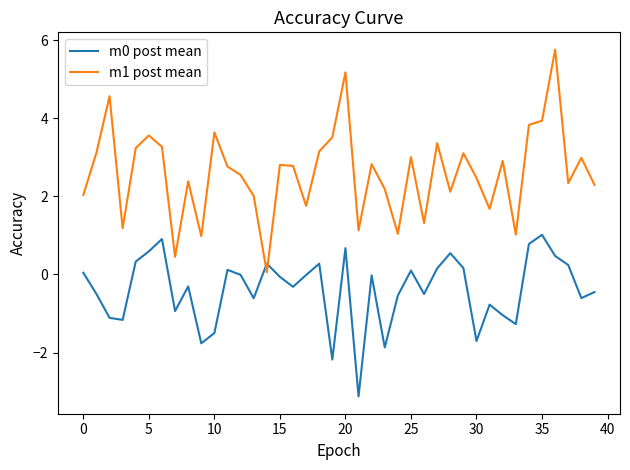

Which series has the largest total across all categories?

m1 post mean